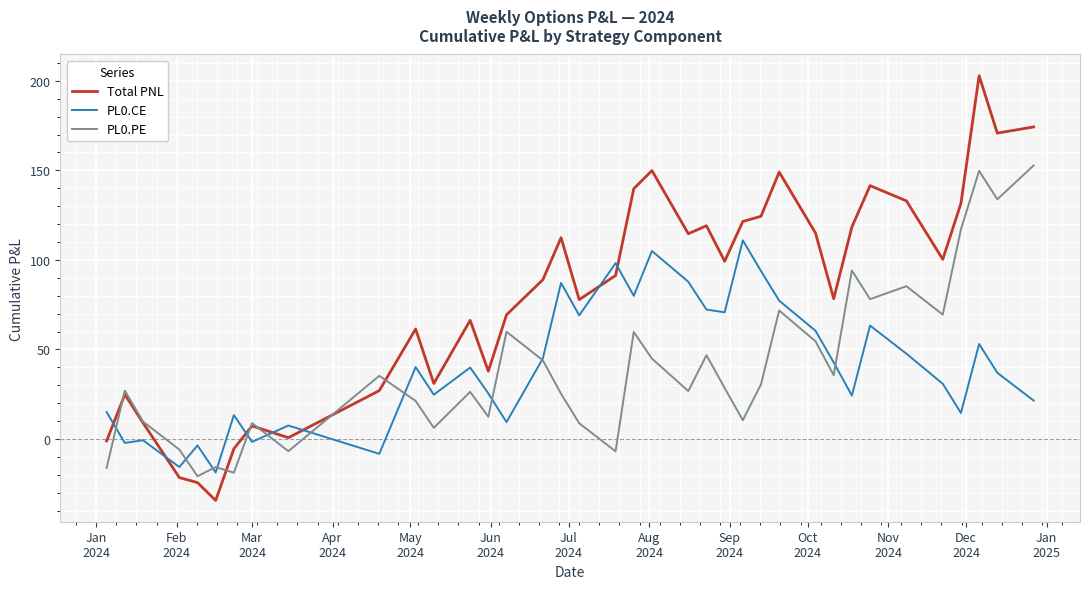

What is the maximum value shown in the chart?

202.8